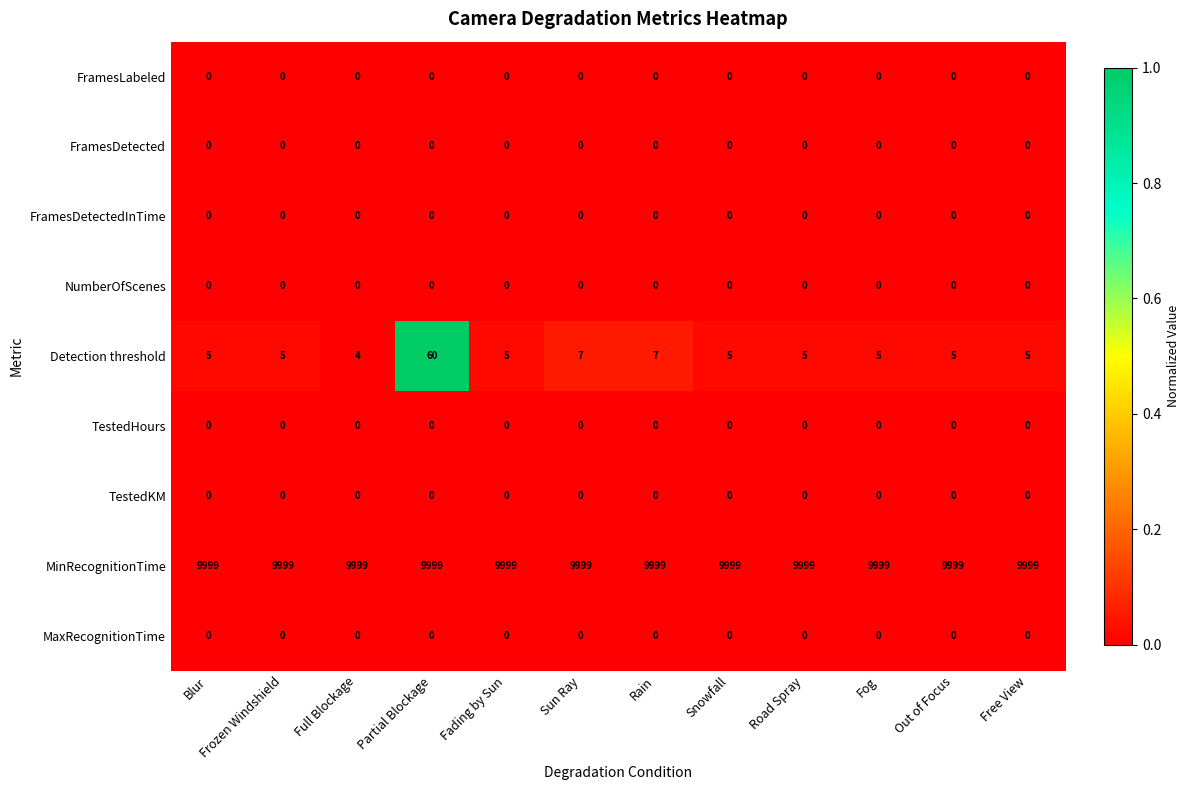

True or false: MinRecognitionTime has a value of 9999 at Fog.

True